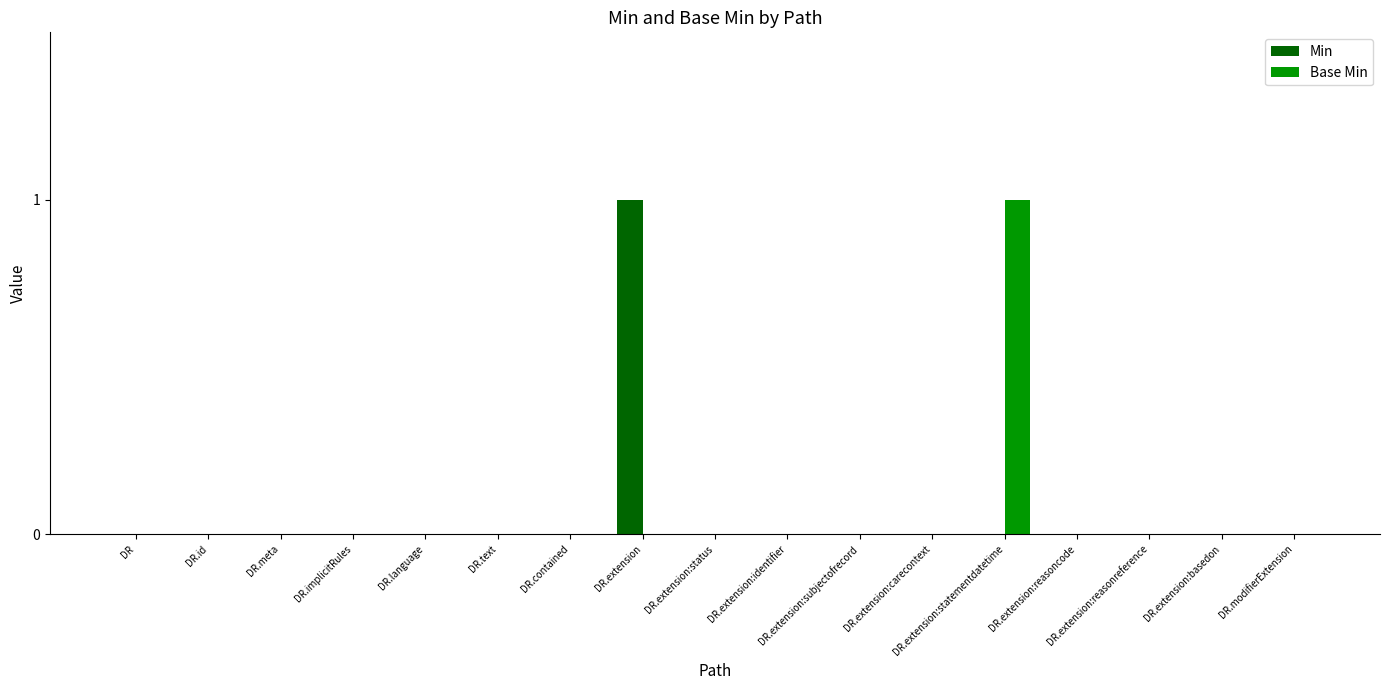

True or false: Base Min has a value of -1 at DR.meta.

False